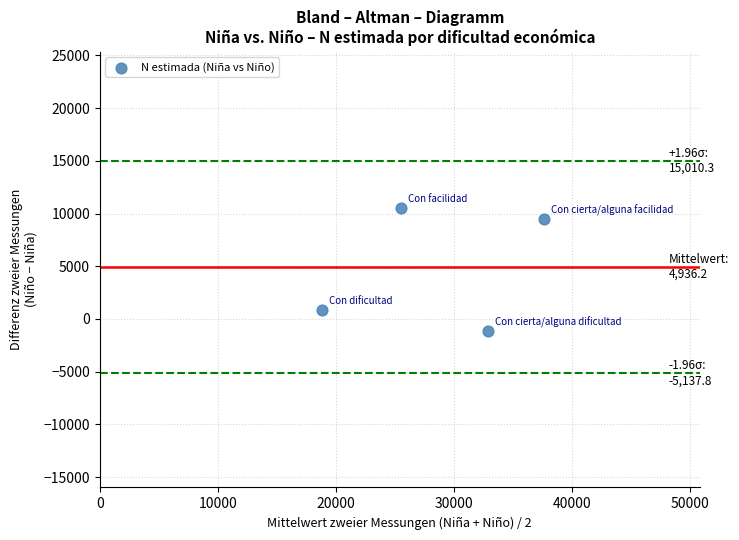

What Y value in the scatter plot is closest to 4682?

890